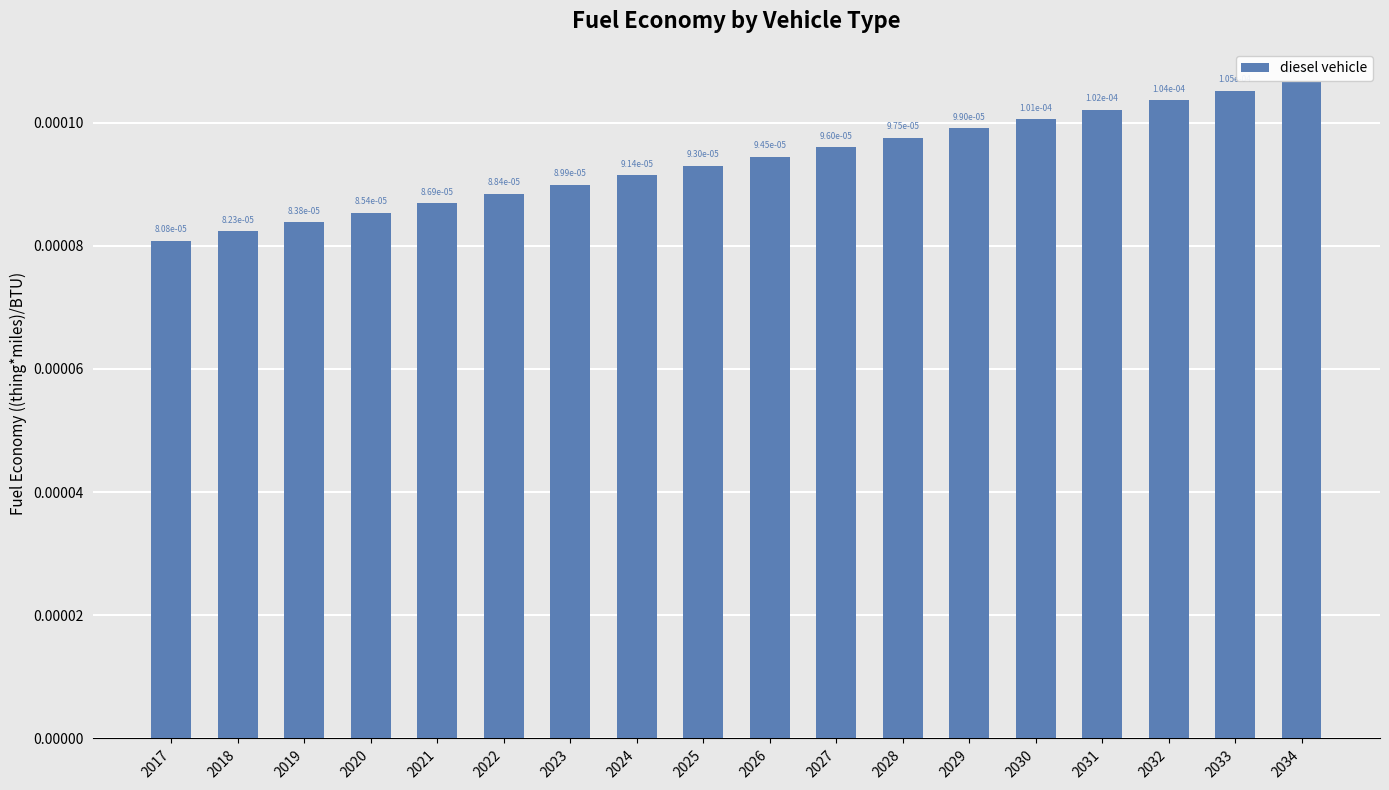

How many series are shown in this chart?

1